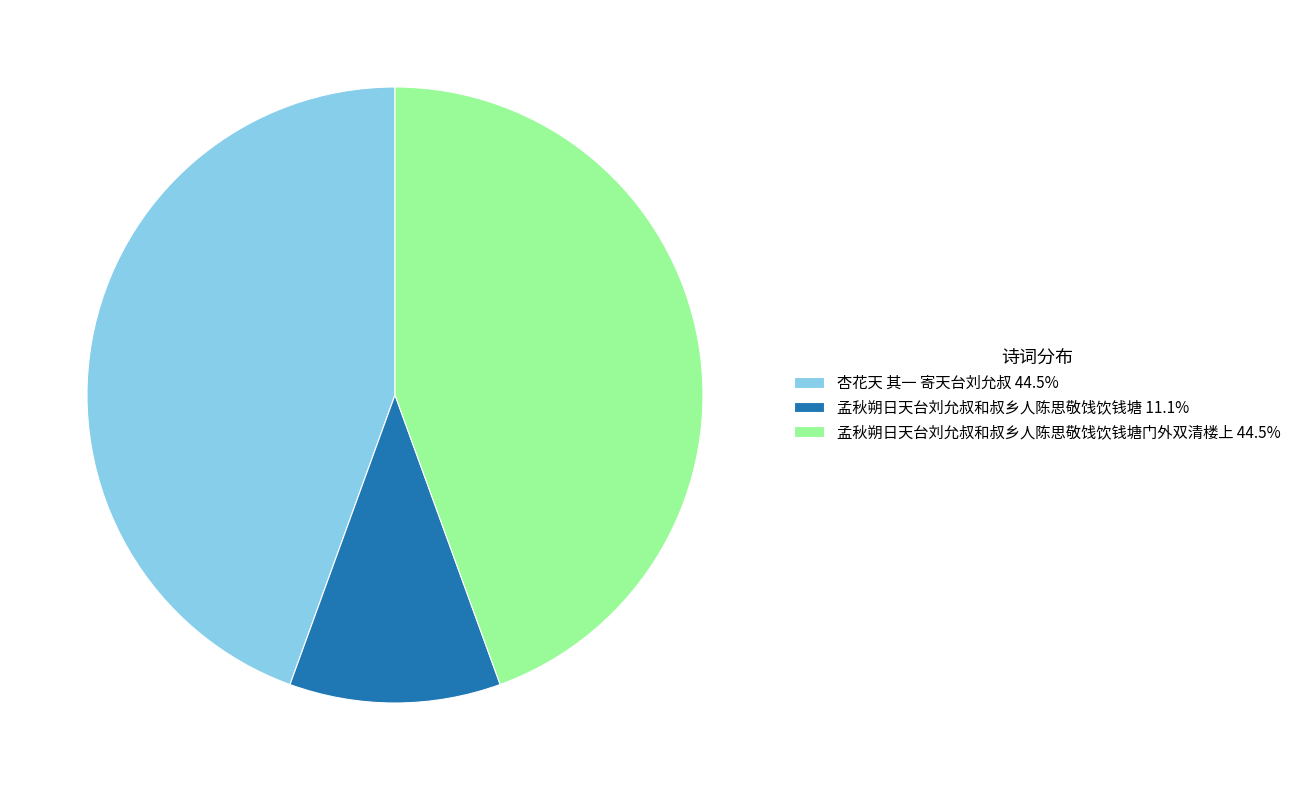

Approximately how many times larger is the value at 孟秋朔日天台刘允叔和叔乡人陈思敬饯饮钱塘门外双清楼上 44.5% compared to 杏花天 其一 寄天台刘允叔 44.5%?

1.0